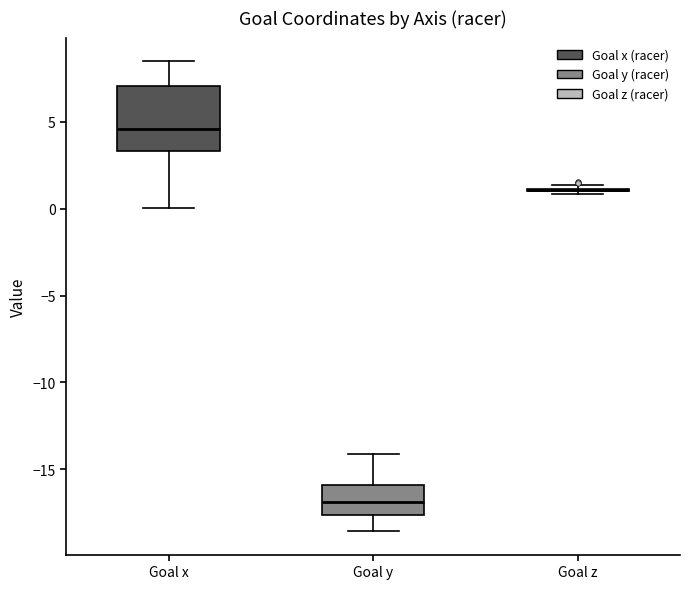

Which box is the tallest, from its lower edge to its upper edge?

Goal x